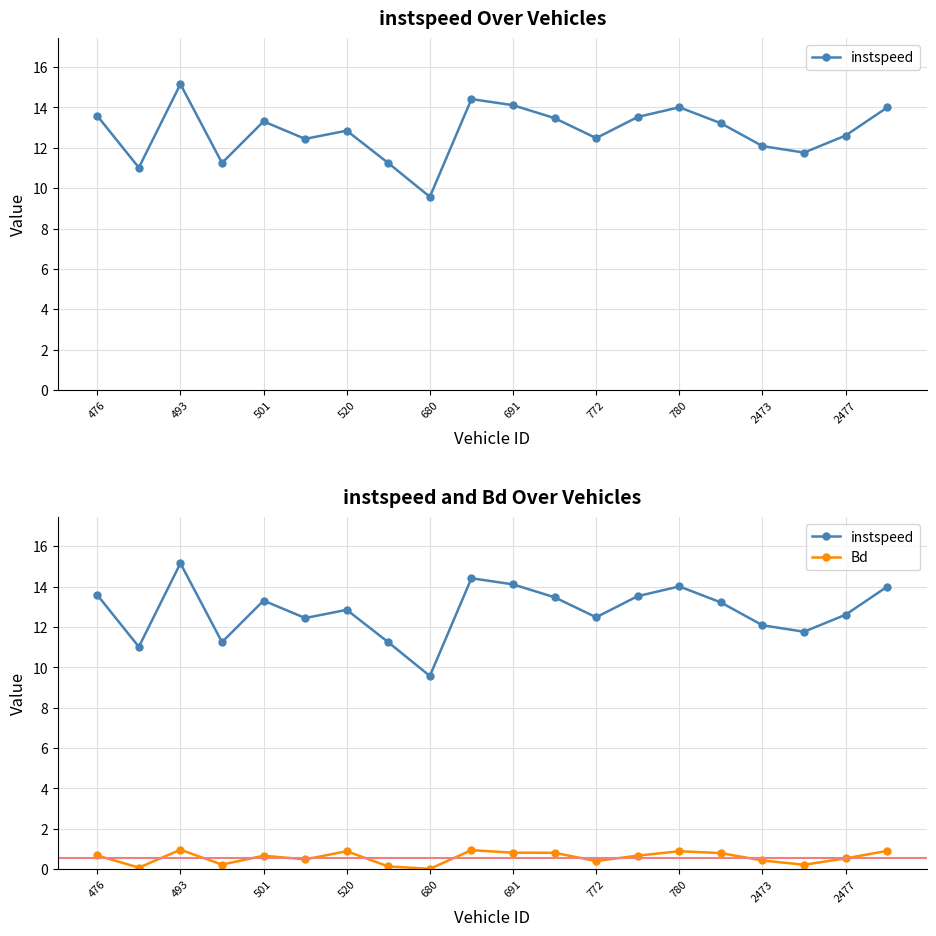

At how many categories does at least one series exceed 0?

20